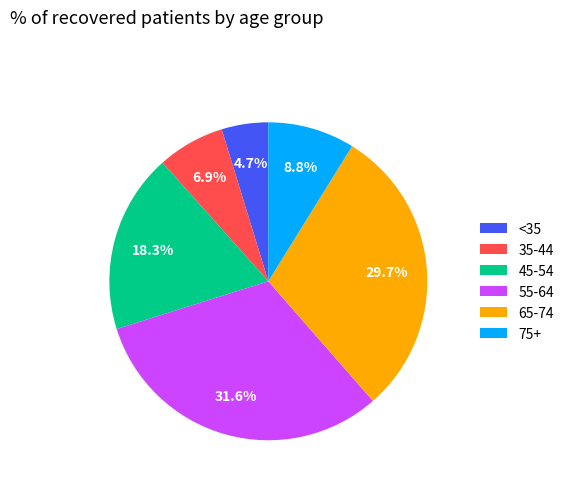

How many slices are in this pie chart?

6